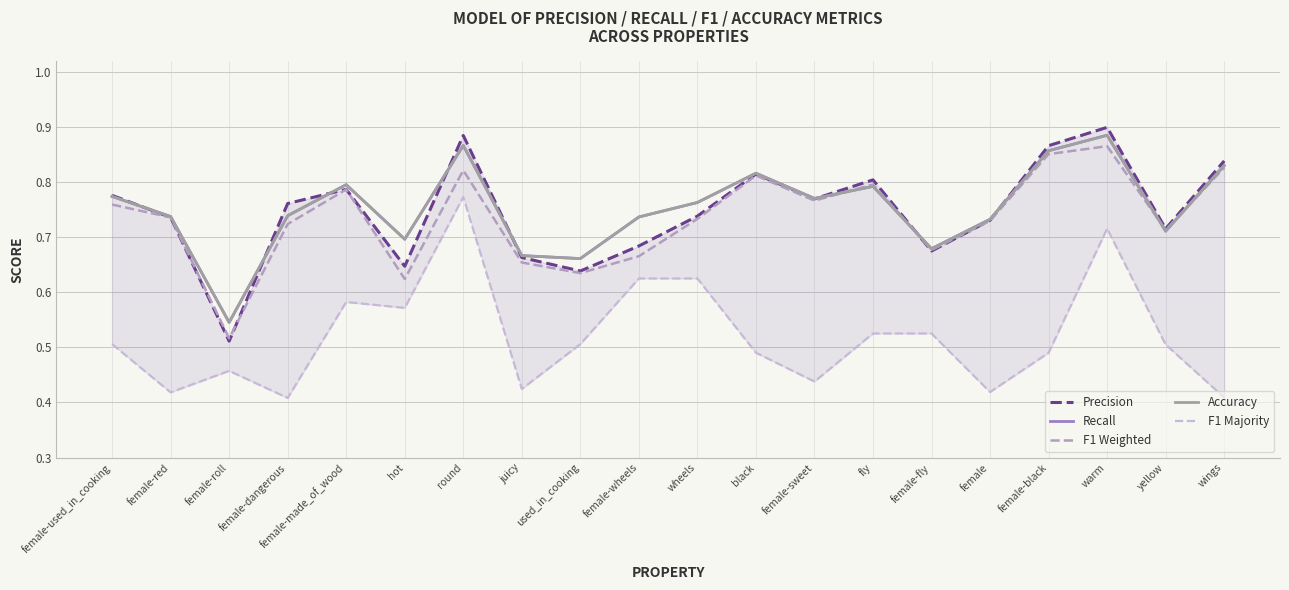

The Recall series shows 0.7 at juicy. True or false?

True